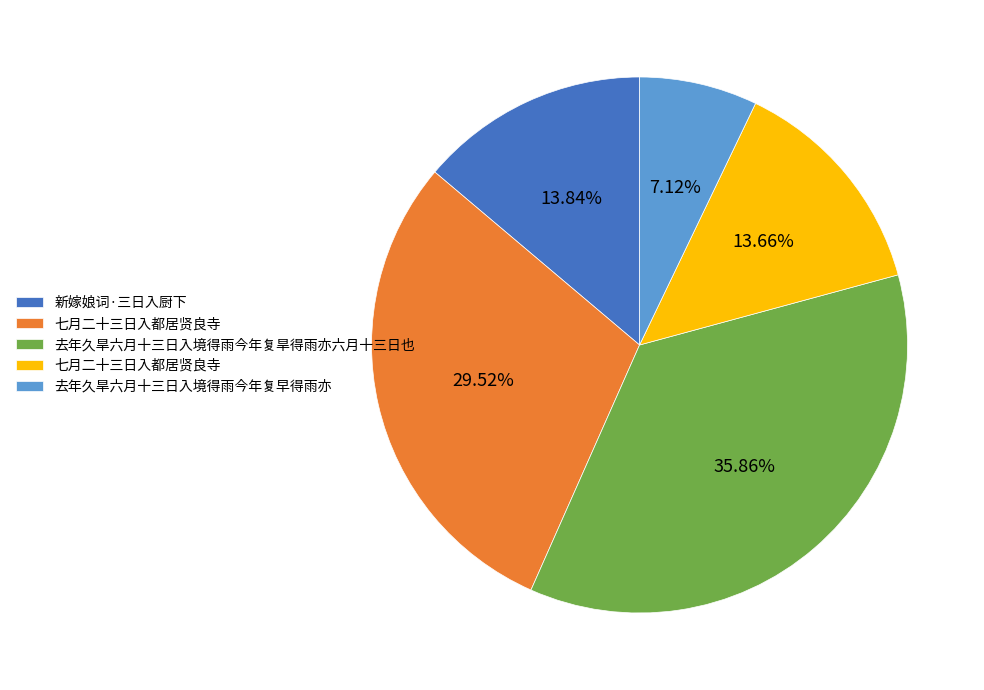

Is there any slice that represents more than half of the pie?

No